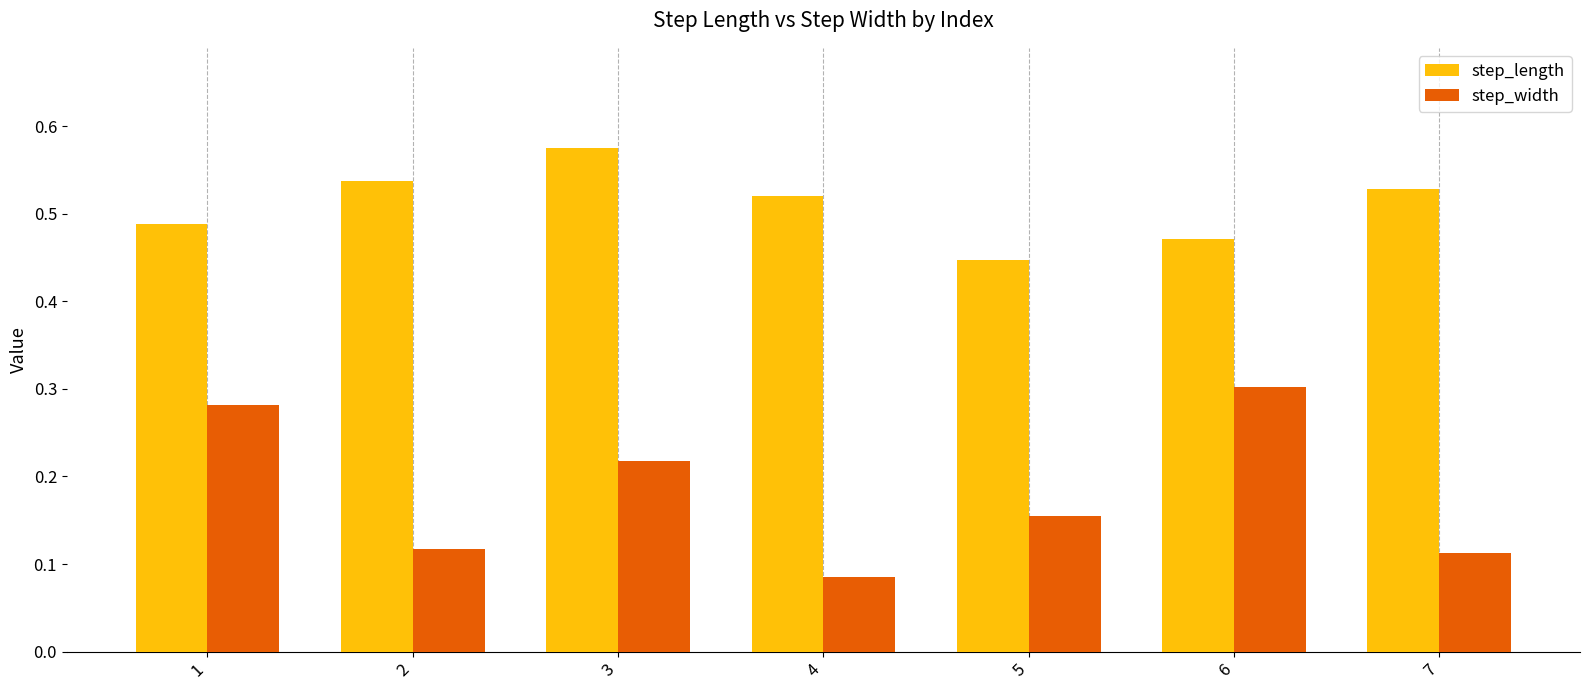

At which label is step_length closest to 0?

5